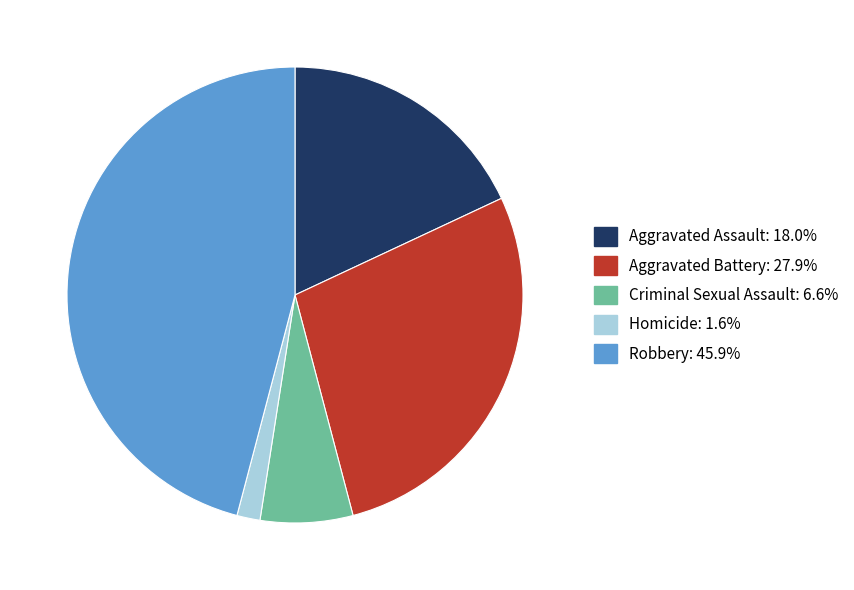

Do Aggravated Assault: 18.0% and Robbery: 45.9% together represent more than half of the pie?

Yes